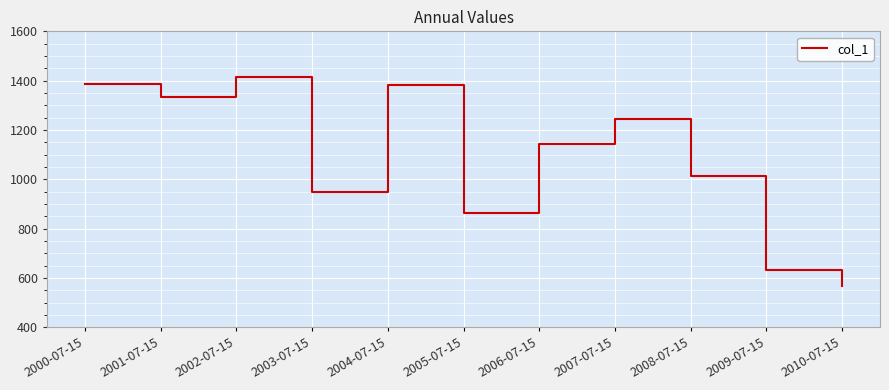

What is the average value?

1084.8